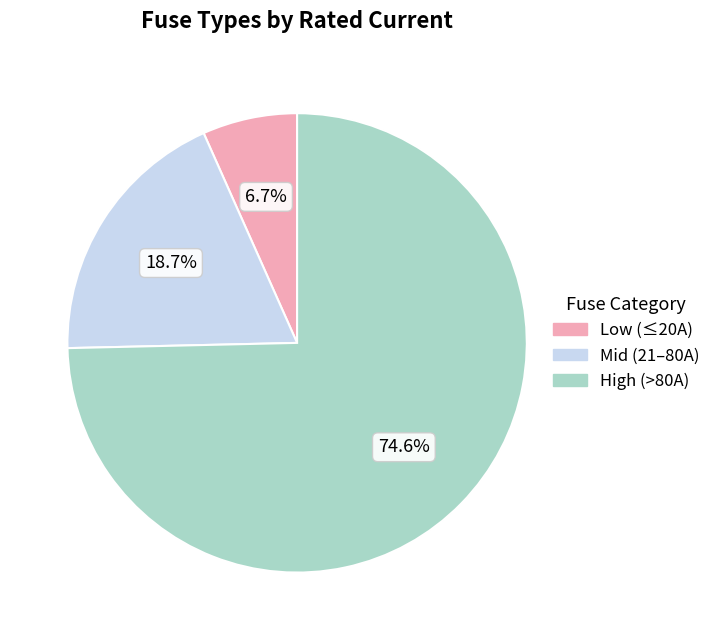

Approximately how many times larger is the value at Mid (21–80A) compared to Low (≤20A)?

2.8